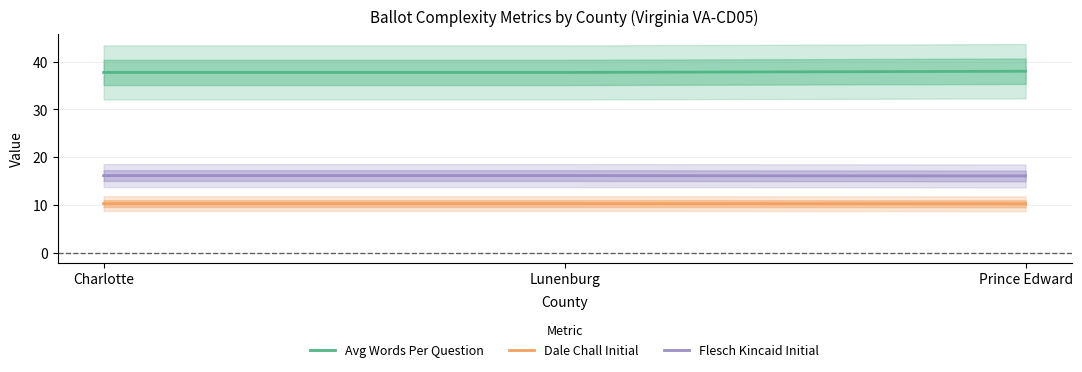

Rank the series by their average value, from lowest to highest.

Dale Chall Initial, Flesch Kincaid Initial, Avg Words Per Question